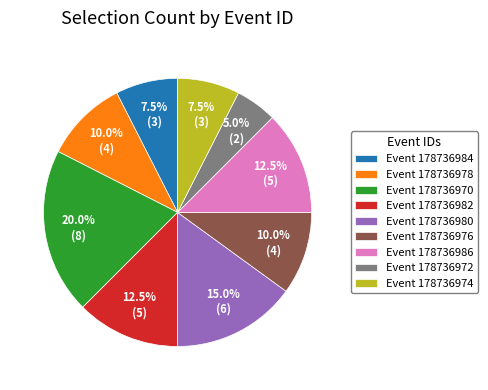

To the nearest percent, what is the average slice percentage?

11%